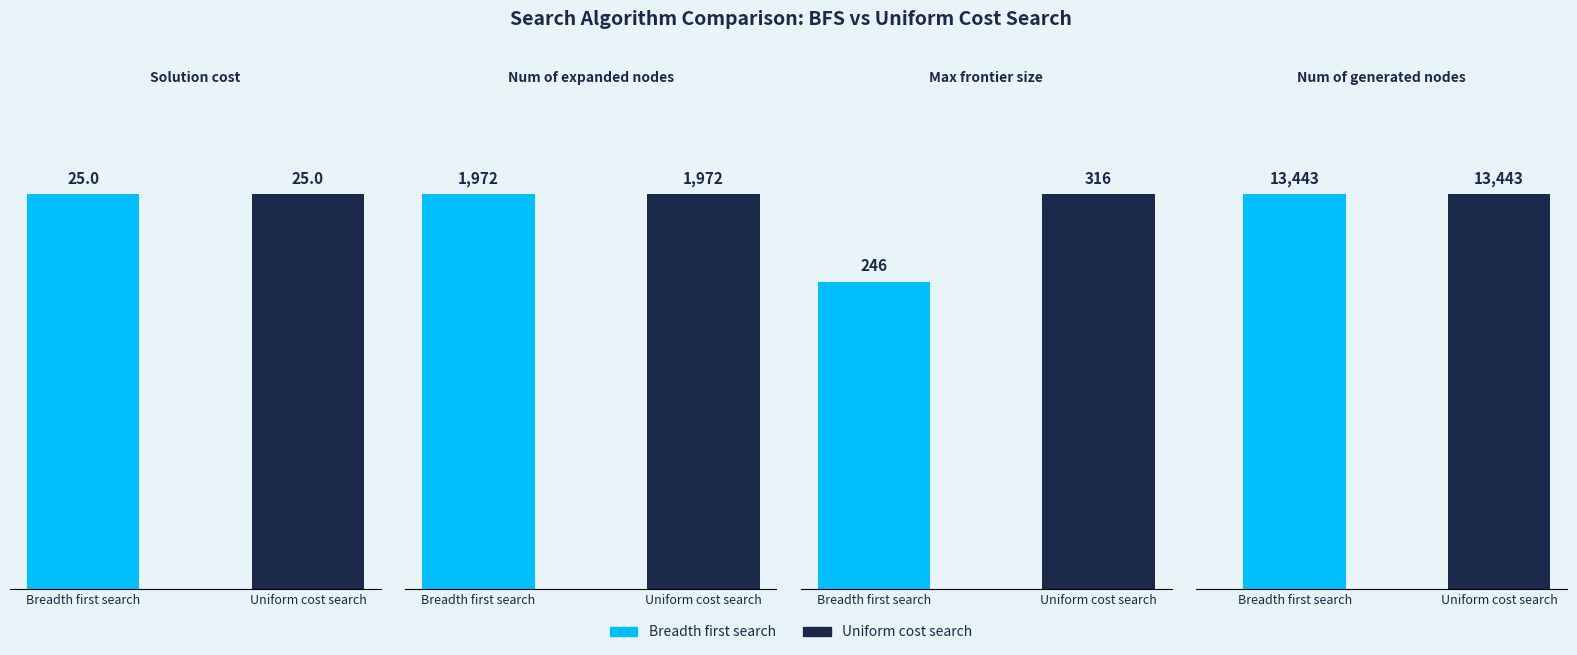

True or false: Uniform cost search has a value of 316 at Max frontier size.

True